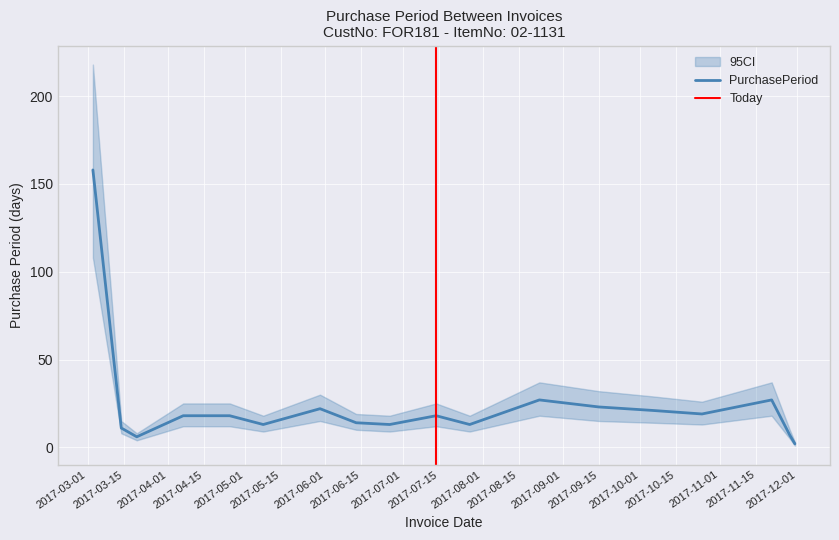

Count the number of values greater than 18.

7